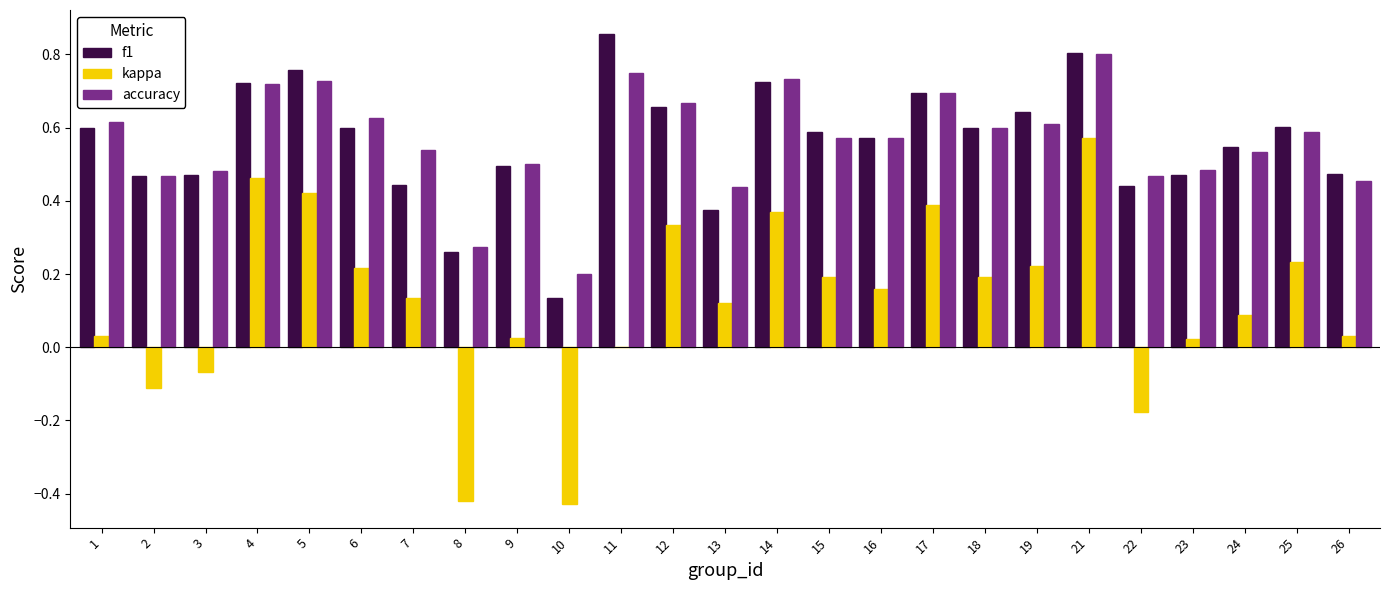

Between 12 and 19, which series saw the biggest shift?

kappa